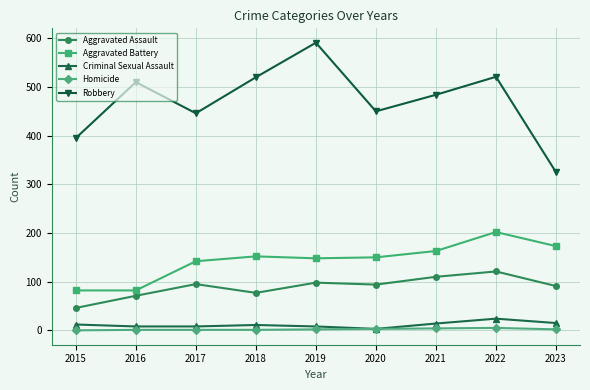

Count the number of data series in this chart.

5